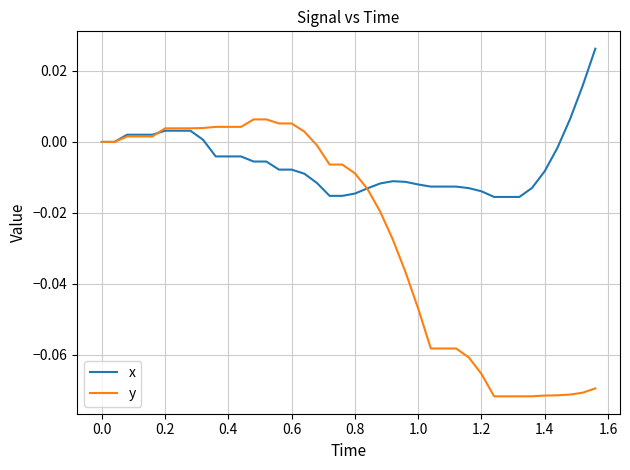

Which series has the widest spread of values?

y